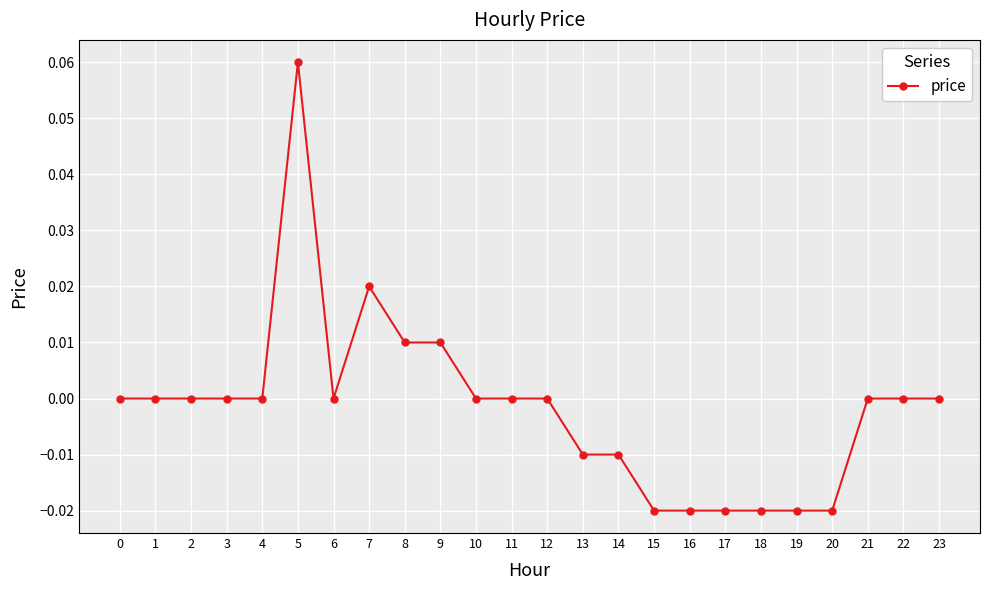

True or false: the data shows 0.1 at 6.

False